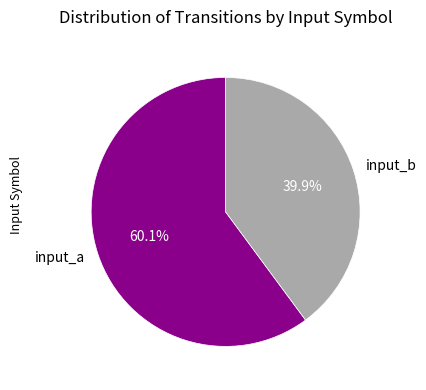

Do input_a and input_b together represent more than half of the pie?

Yes